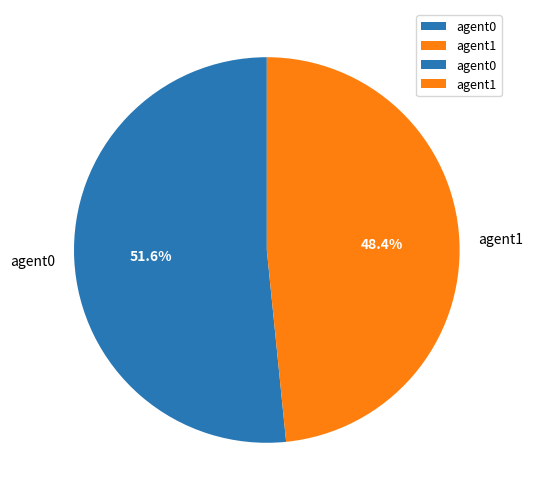

Which category has the smallest portion of the pie?

agent1